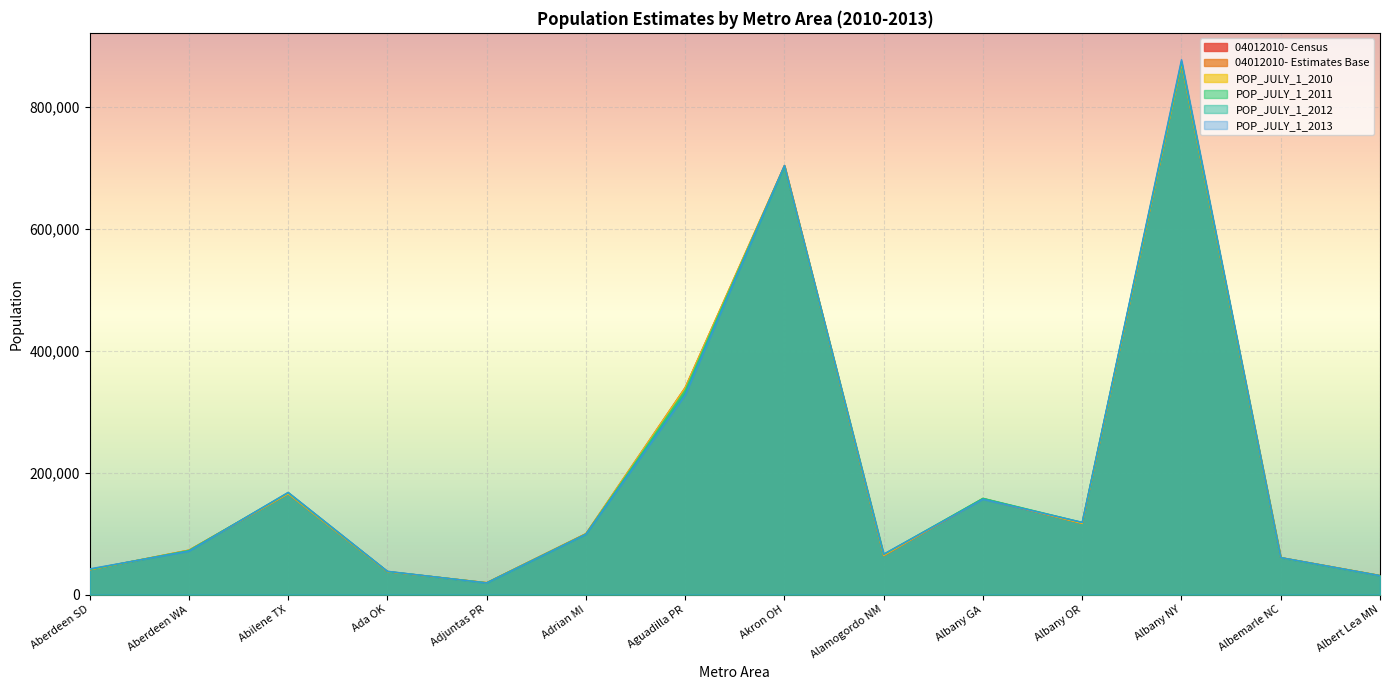

True or false: POP_JULY_1_2012 has a value of 99004 at Adrian MI.

True